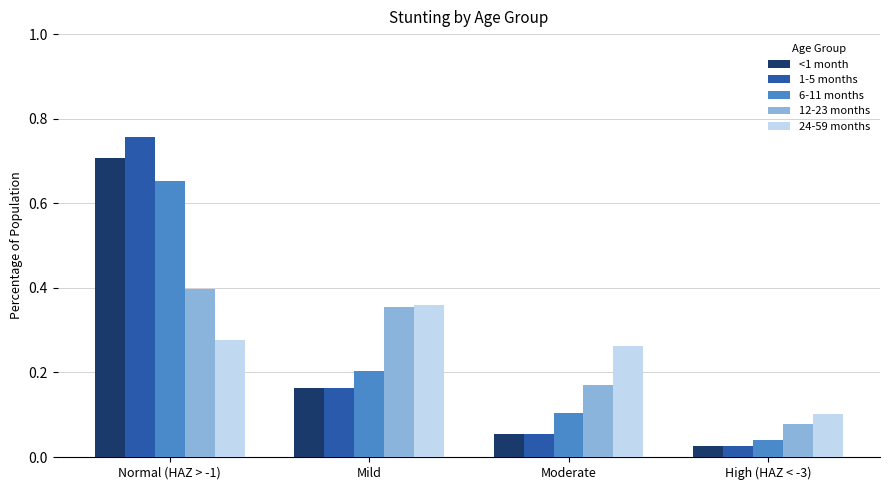

At how many categories does at least one series exceed 0?

4